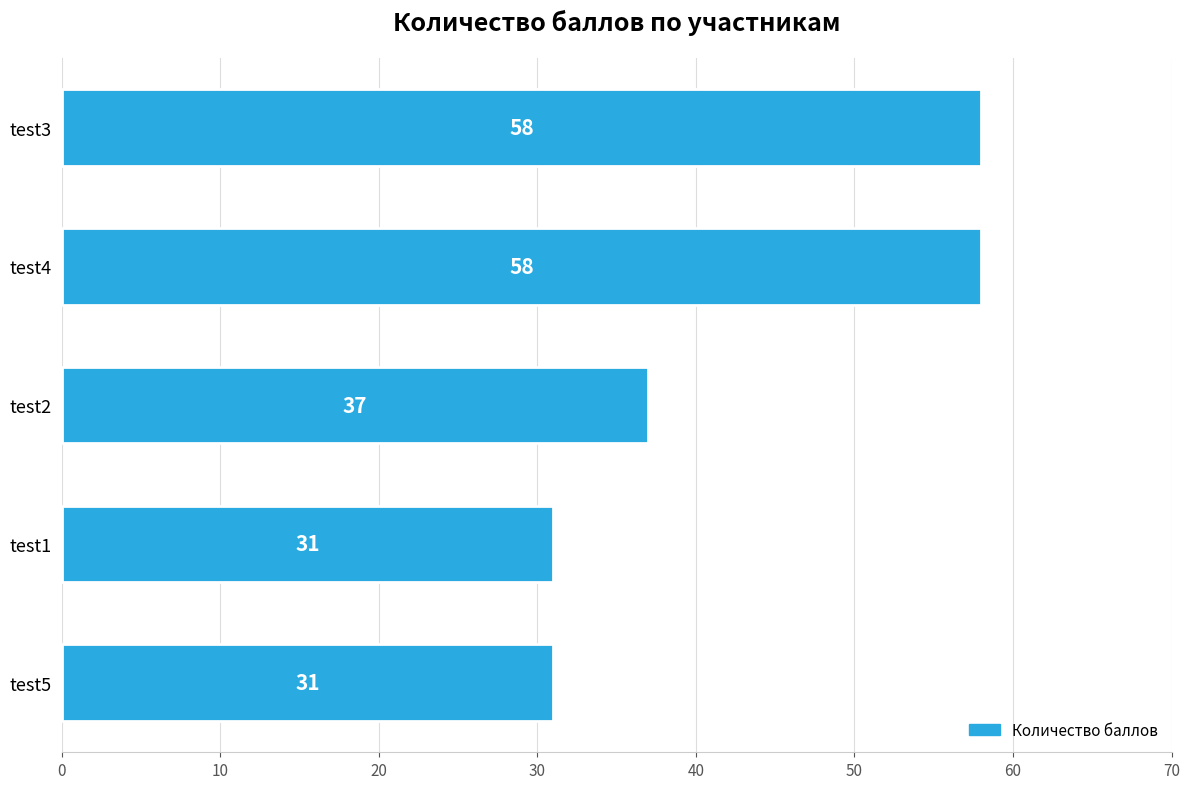

What is the ratio of the value at test3 to the value at test4?

1.0